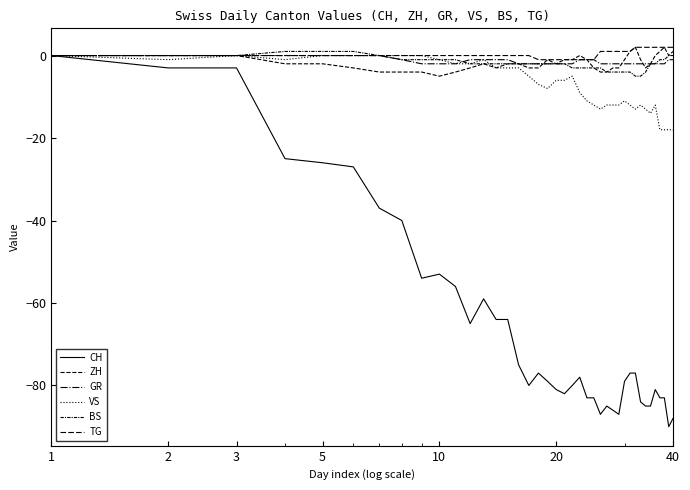

True or false: TG and GR intersect in this chart.

False